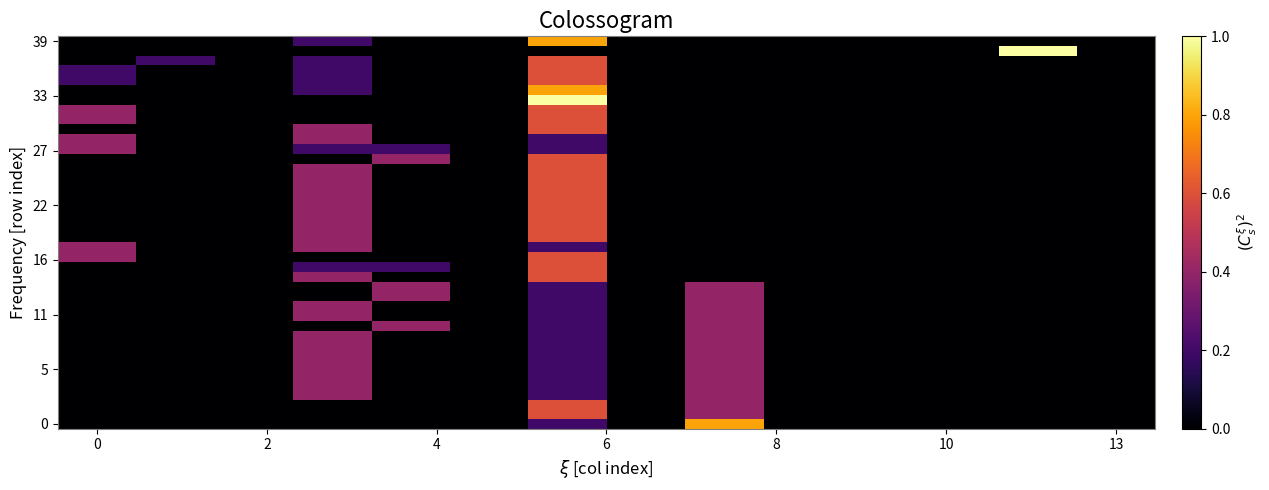

Count the number of categories in the chart.

14